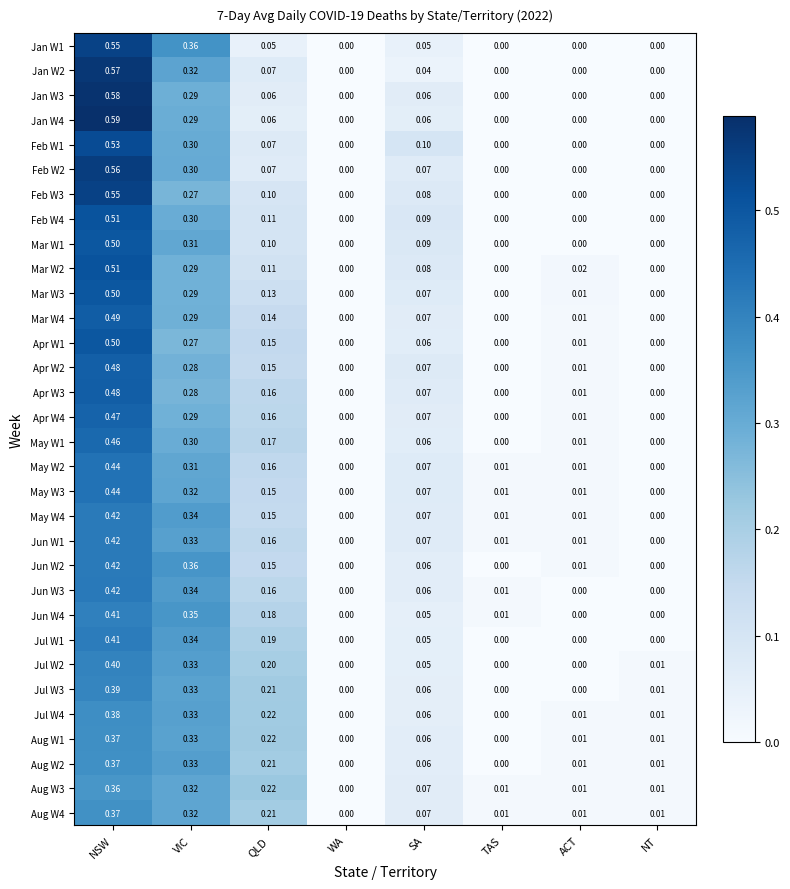

Is the value of Aug W3 at NSW greater than the value of Jul W2 at TAS?

Yes